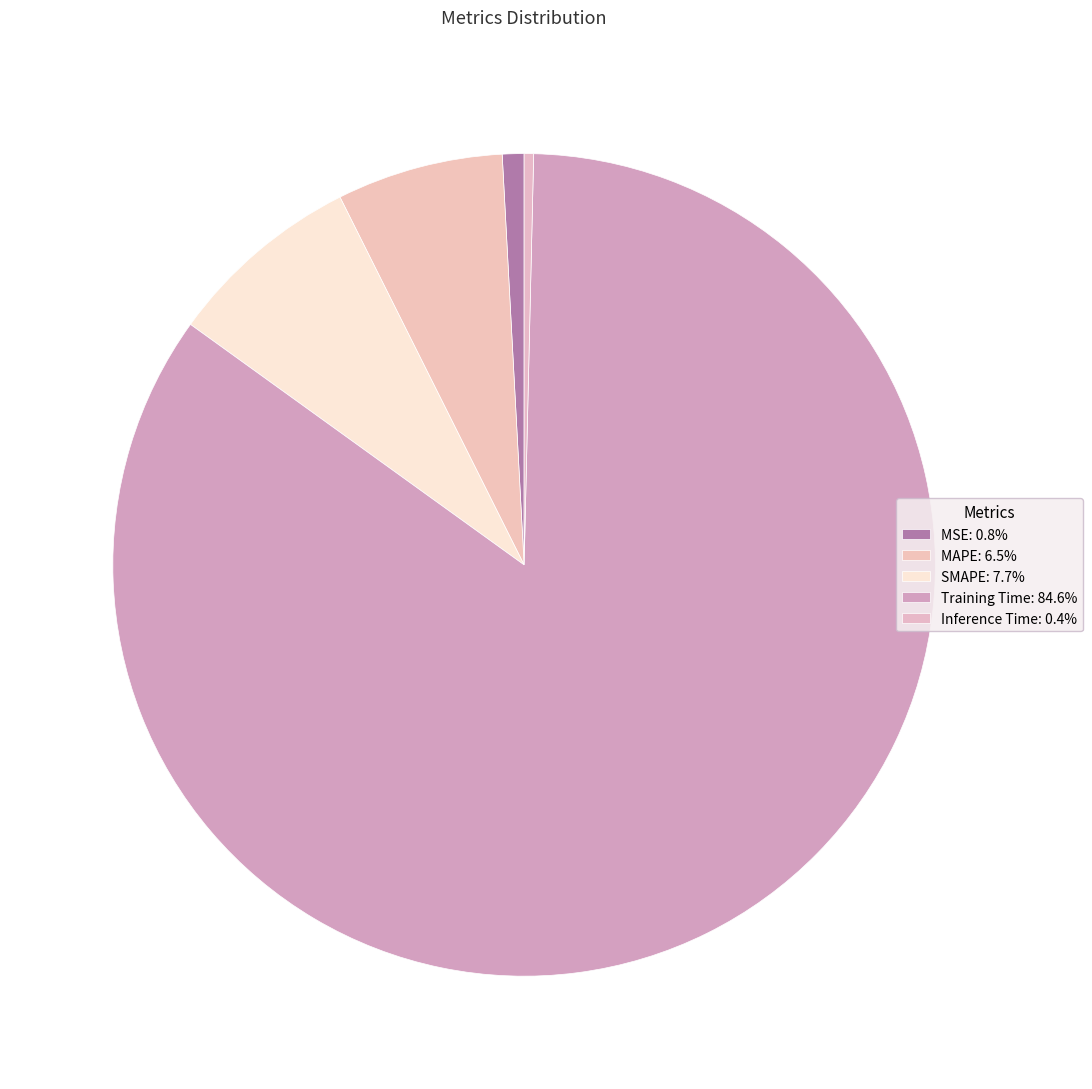

Count the number of slices in the pie.

5